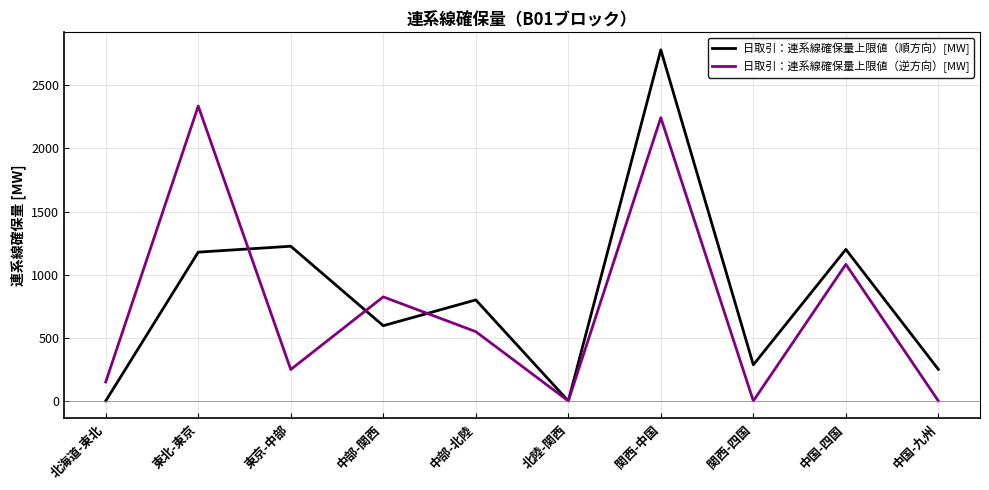

What is the approximate value of 日取引：連系線確保量上限値（順方向）[MW] at 中部-関西?

595.7